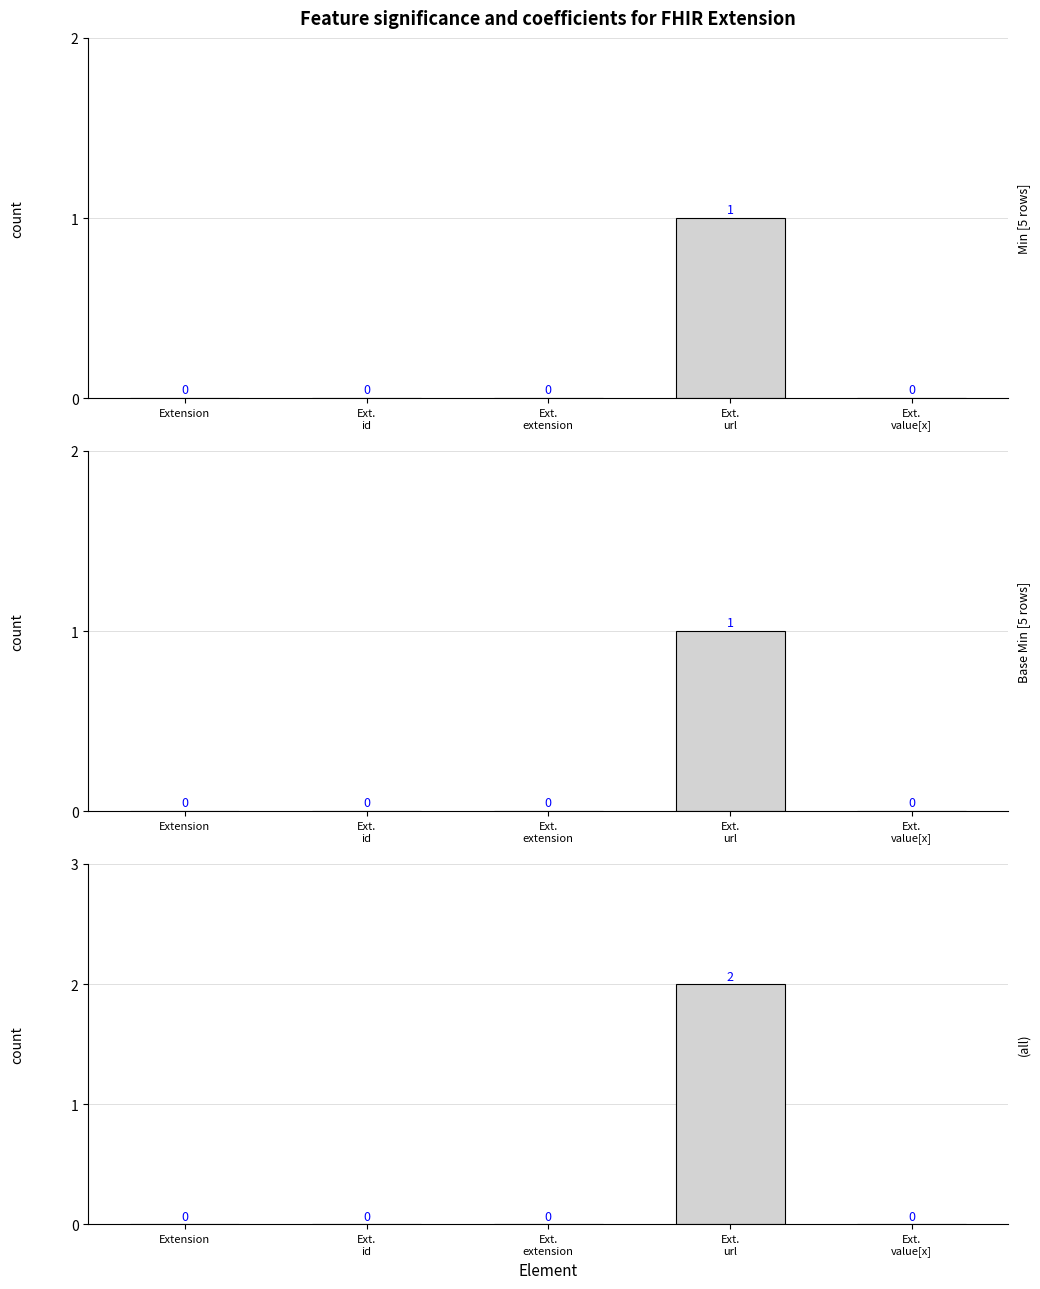

Which label corresponds to the smallest value in the chart?

Extension